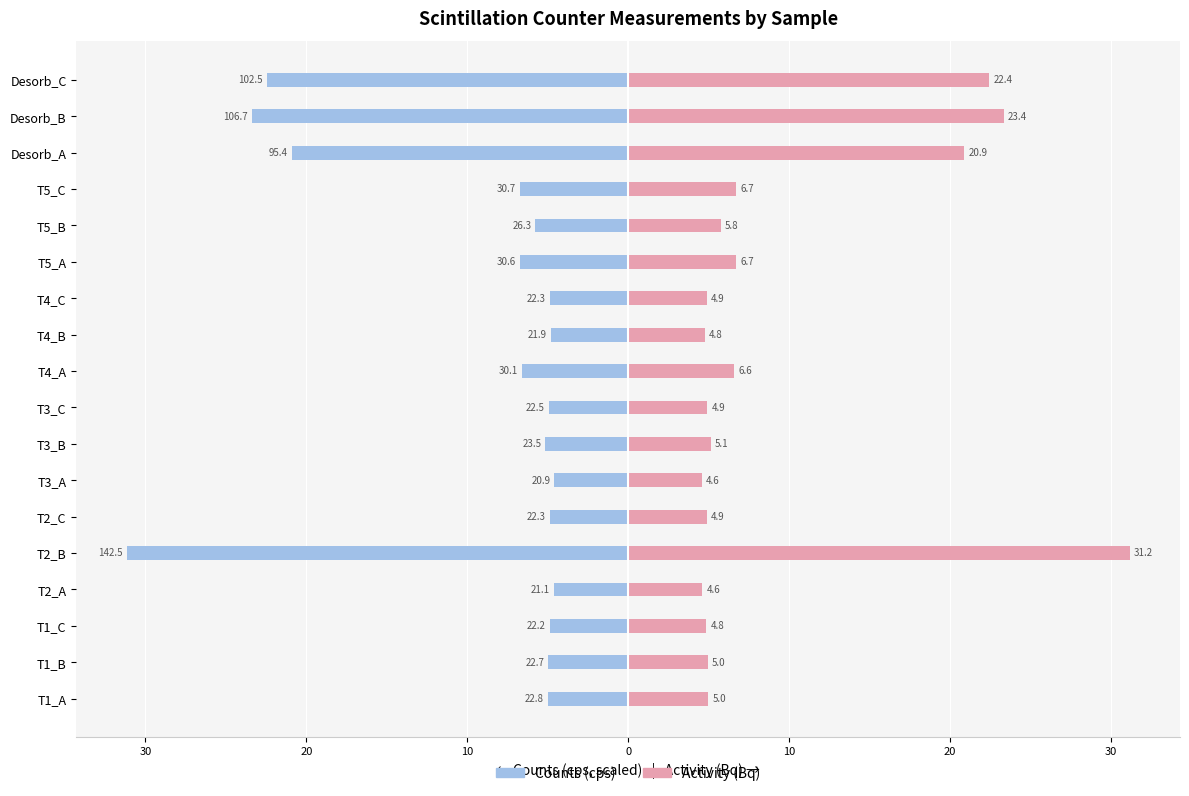

How many bars are there in each group?

2